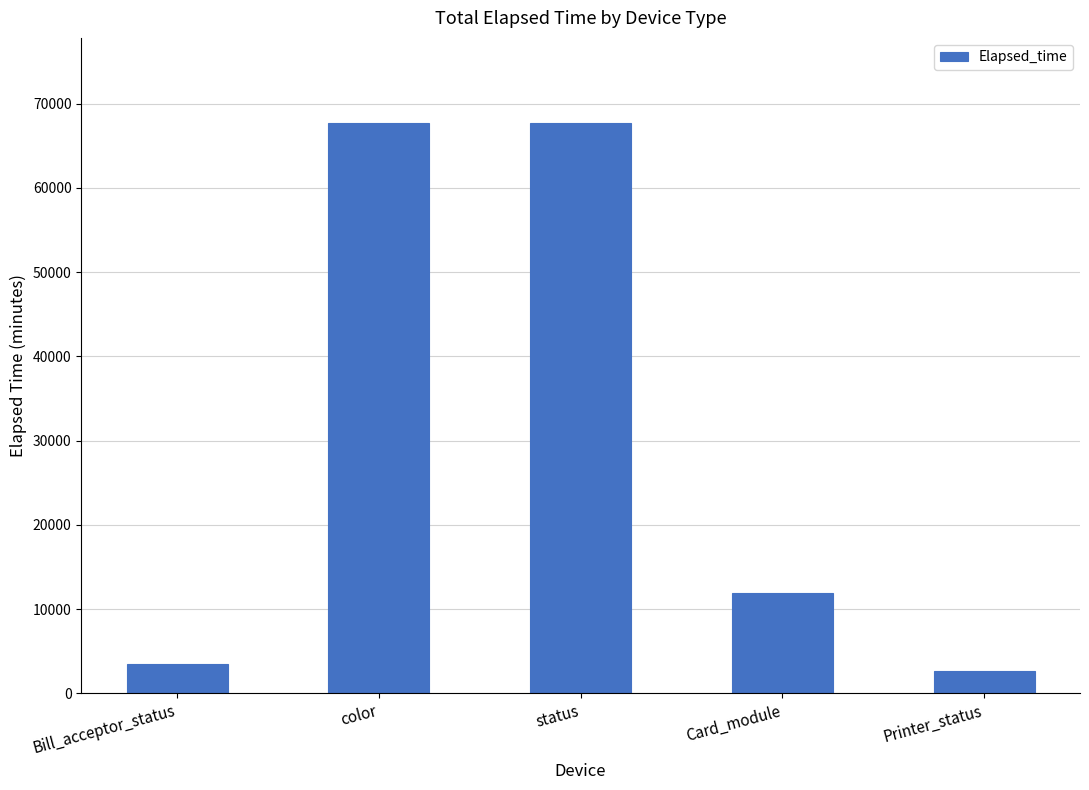

What is the average value?

30659